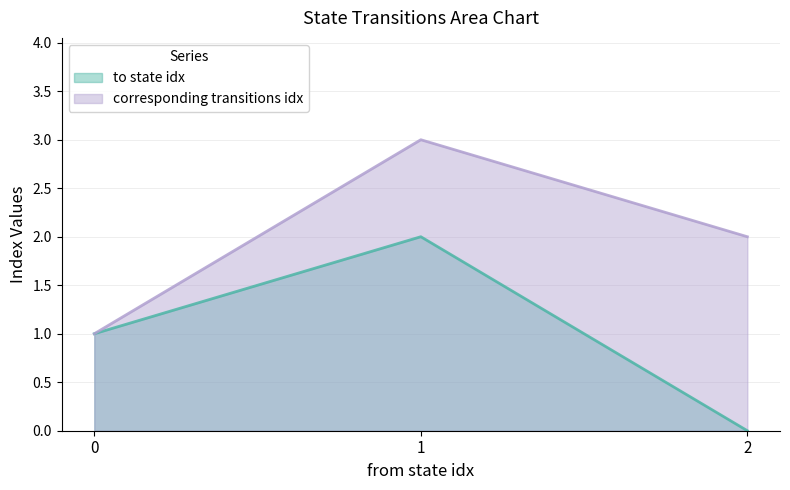

At which category is the sum across all series the highest?

1